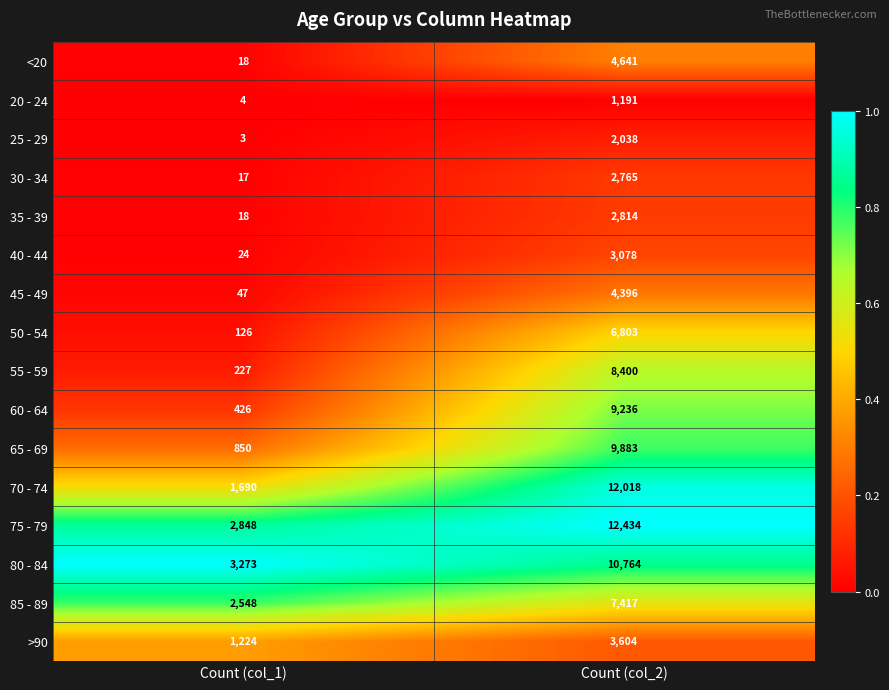

At which category does the chart reach its peak across all series?

Count (col_2)